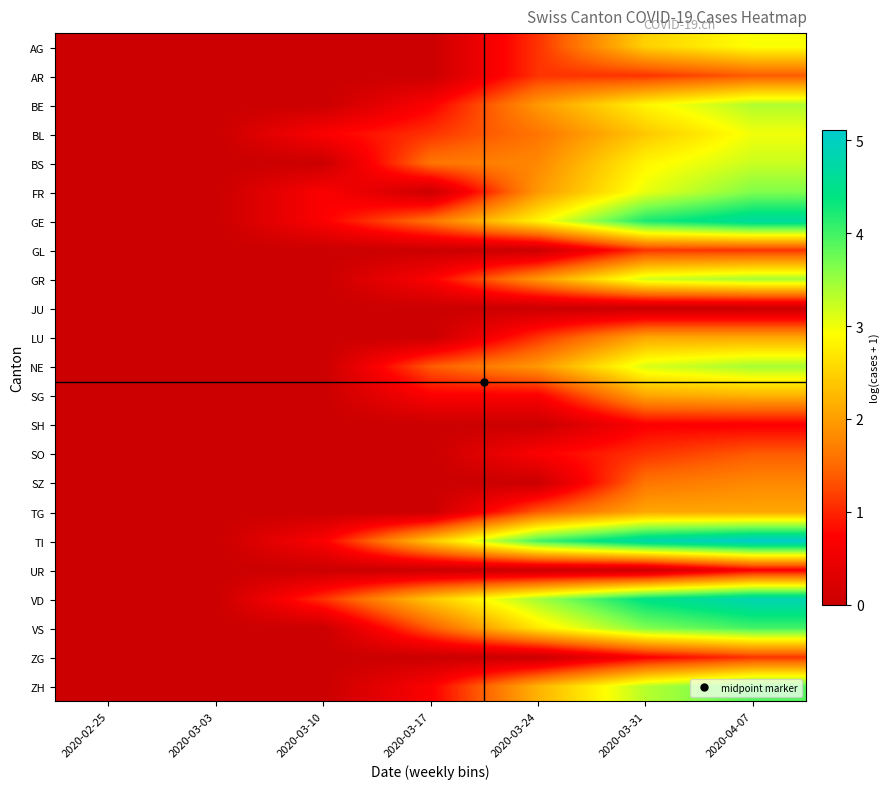

At which category does the chart reach its minimum across all series?

2020-02-25